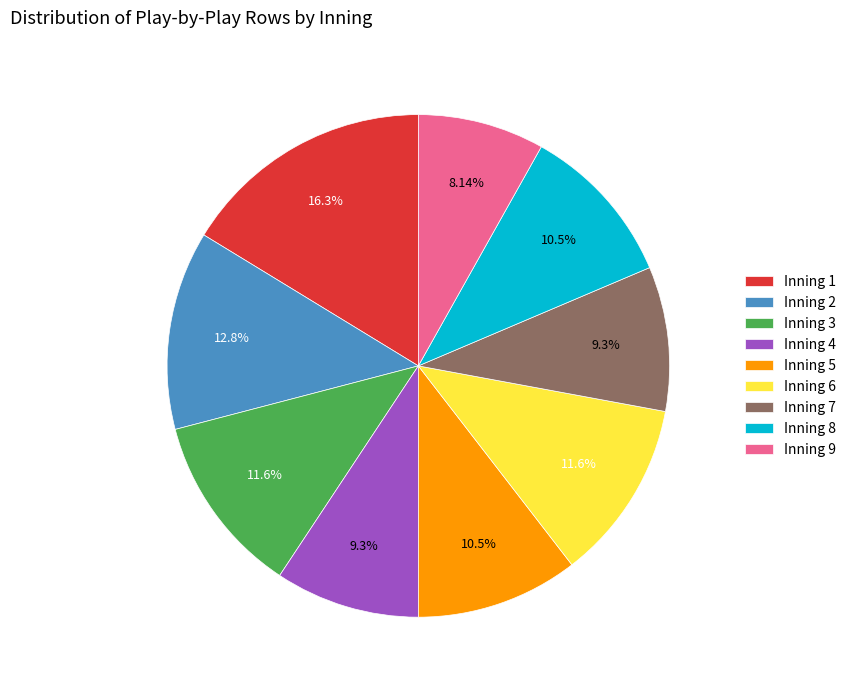

Does any single category account for the majority?

No